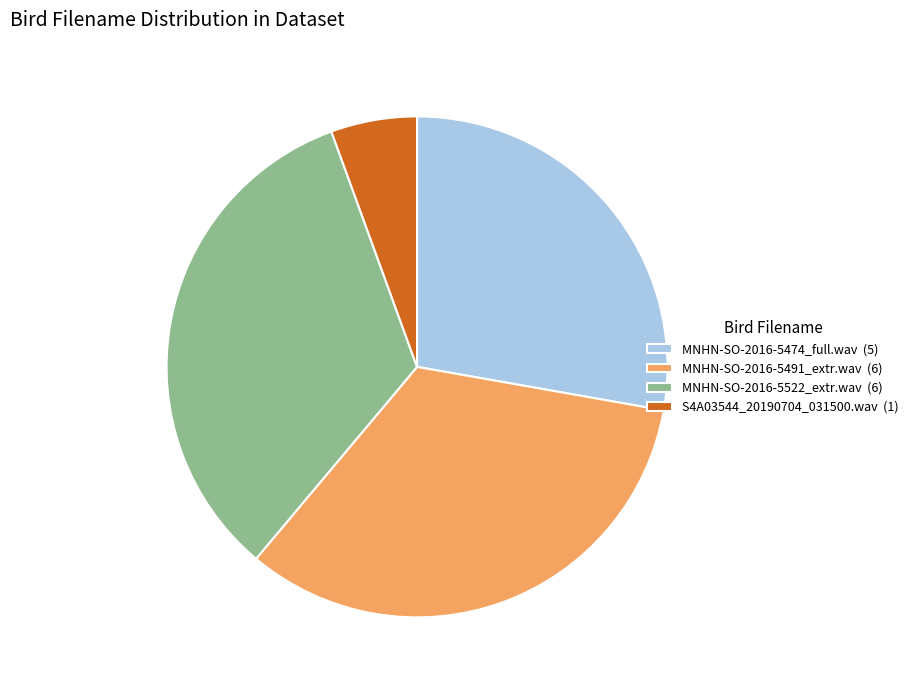

What is the ratio of the value at MNHN-SO-2016-5522_extr.wav (6) to the value at MNHN-SO-2016-5474_full.wav (5)?

1.2